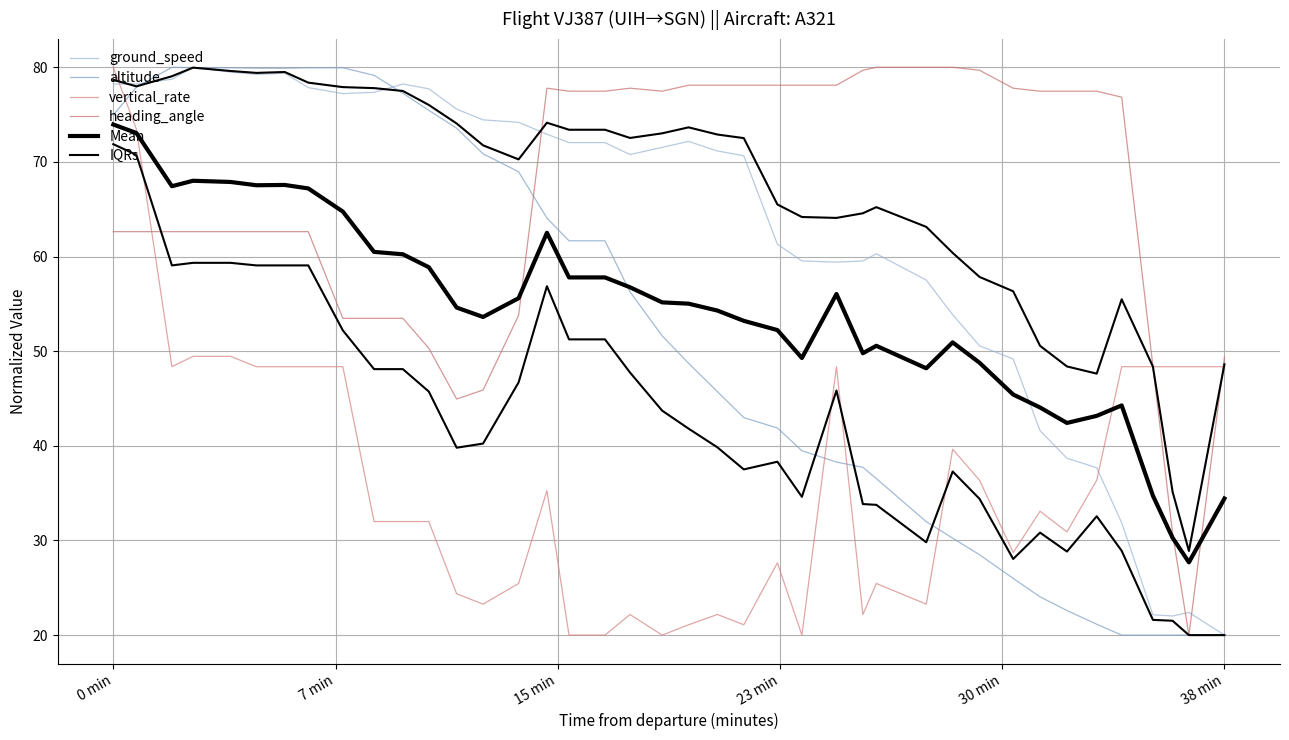

At how many categories does at least one series exceed 63?

36